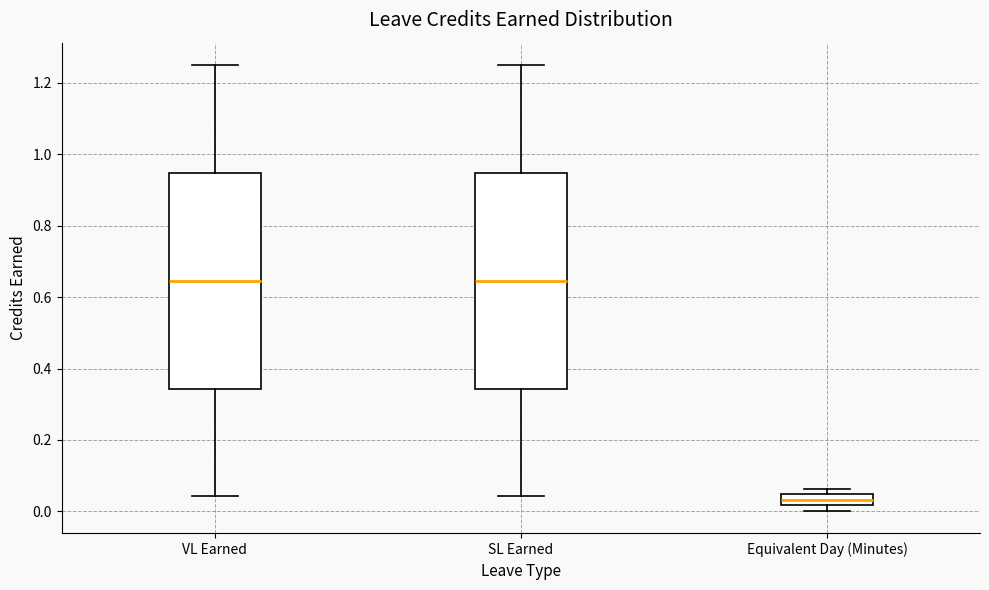

Where does the median line of the box for SL Earned sit on the y-axis? The values are not printed on the chart, so give them approximately, as read against the axis.

0.64